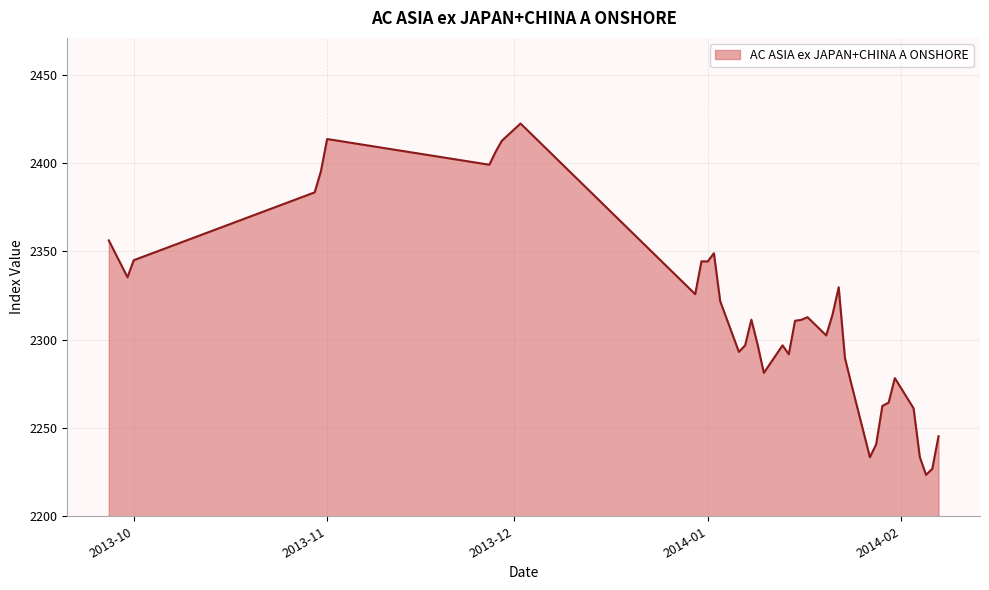

What is the difference between the maximum and minimum values?

198.9